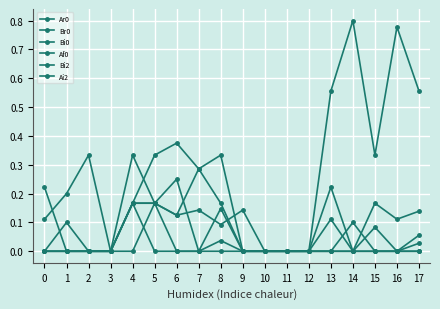

What is the difference between the Br0 values at 0 and 2?

0.2